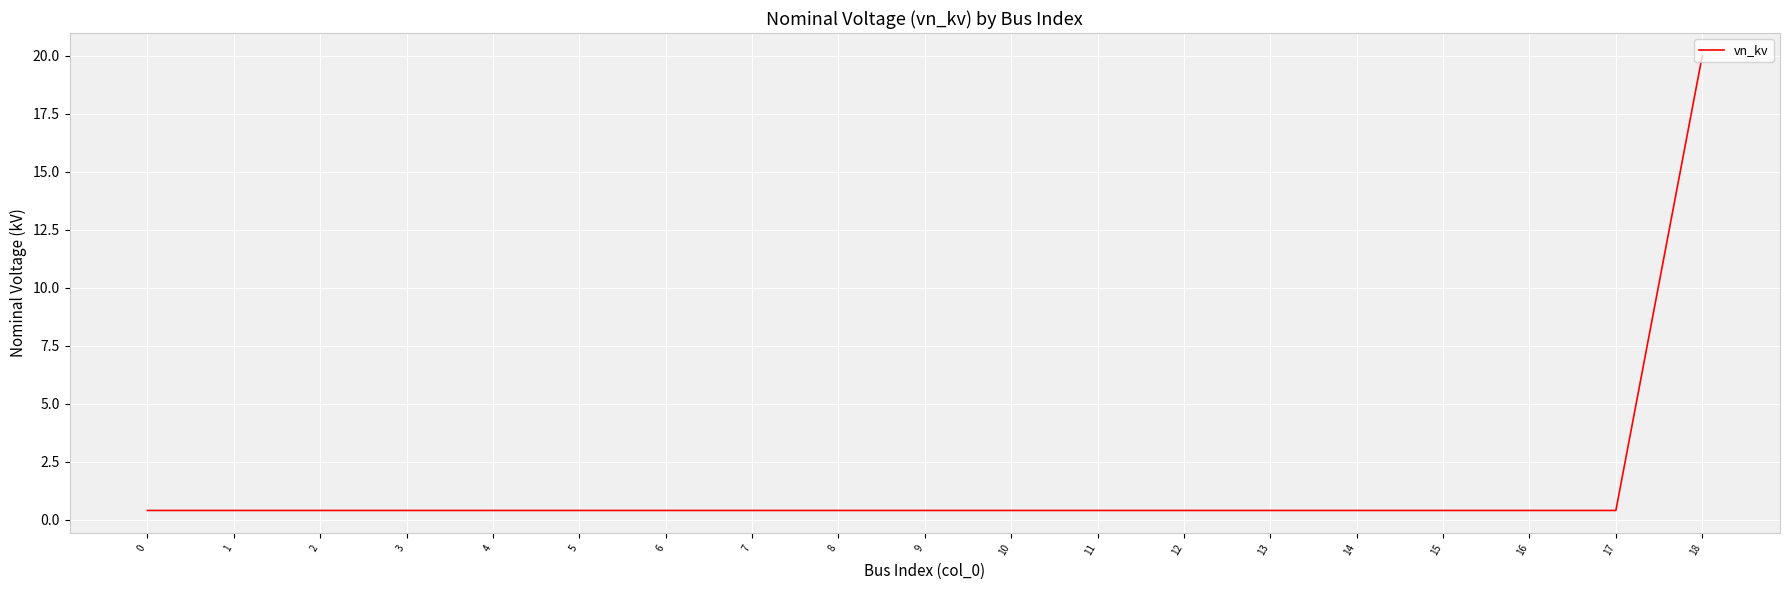

Reading left to right, list all the values displayed in this chart.

0=0.4	1=0.4	2=0.4	3=0.4	4=0.4	5=0.4	6=0.4	7=0.4	8=0.4	9=0.4	10=0.4	11=0.4	12=0.4	13=0.4	14=0.4	15=0.4	16=0.4	17=0.4	18=20.0